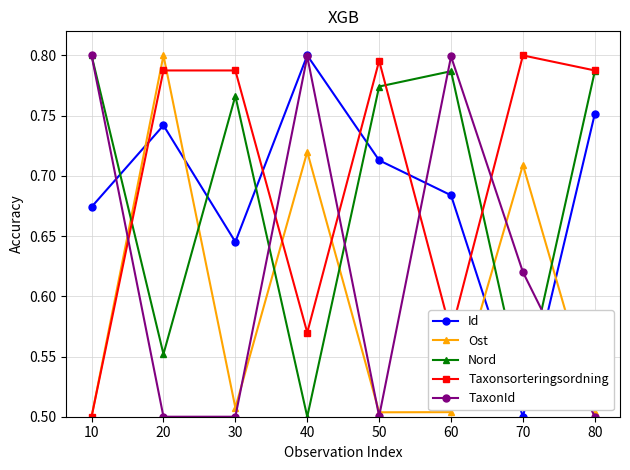

Which series has the largest total across all categories?

Taxonsorteringsordning